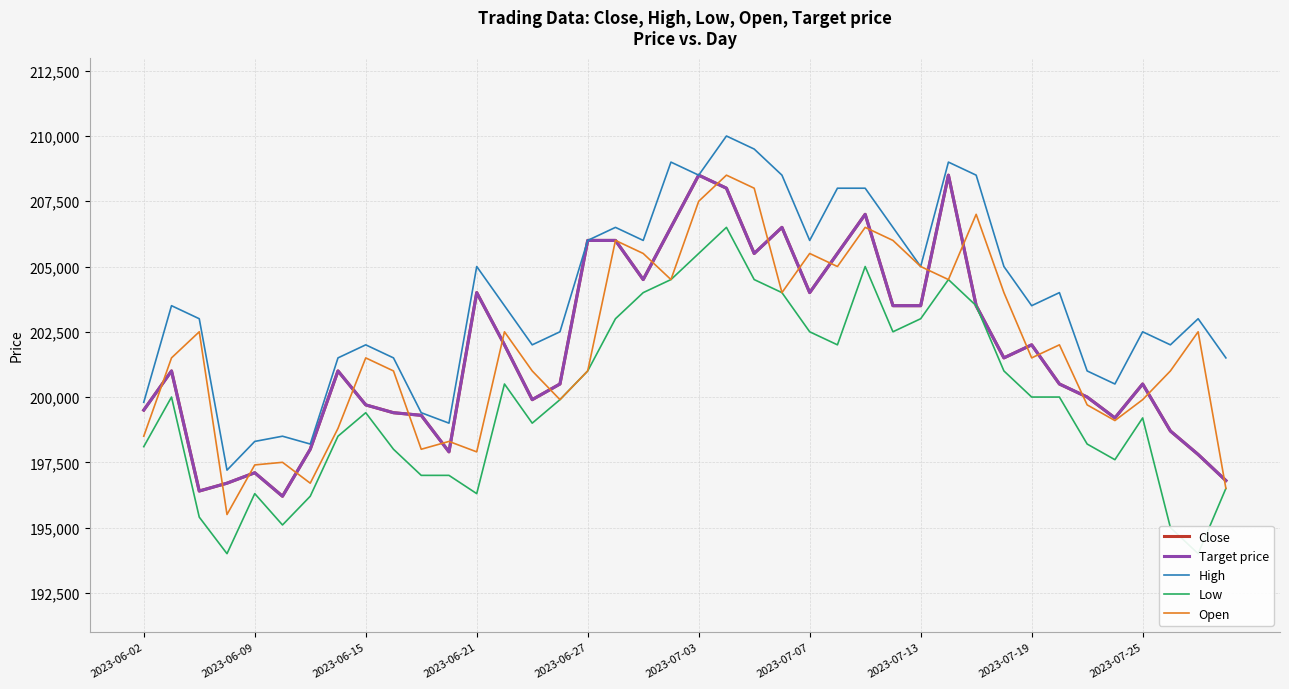

What is the total value across all series at 39?

988100